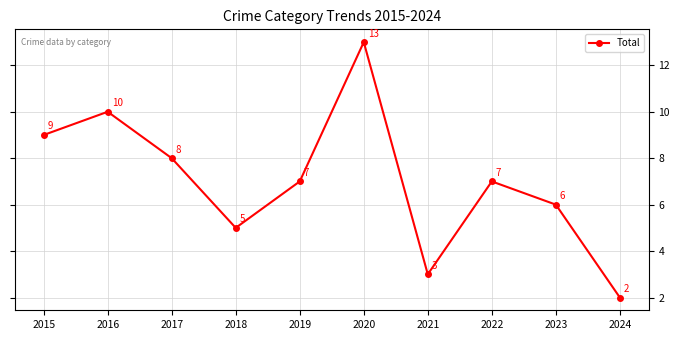

At which label does the data first exceed 7?

2015